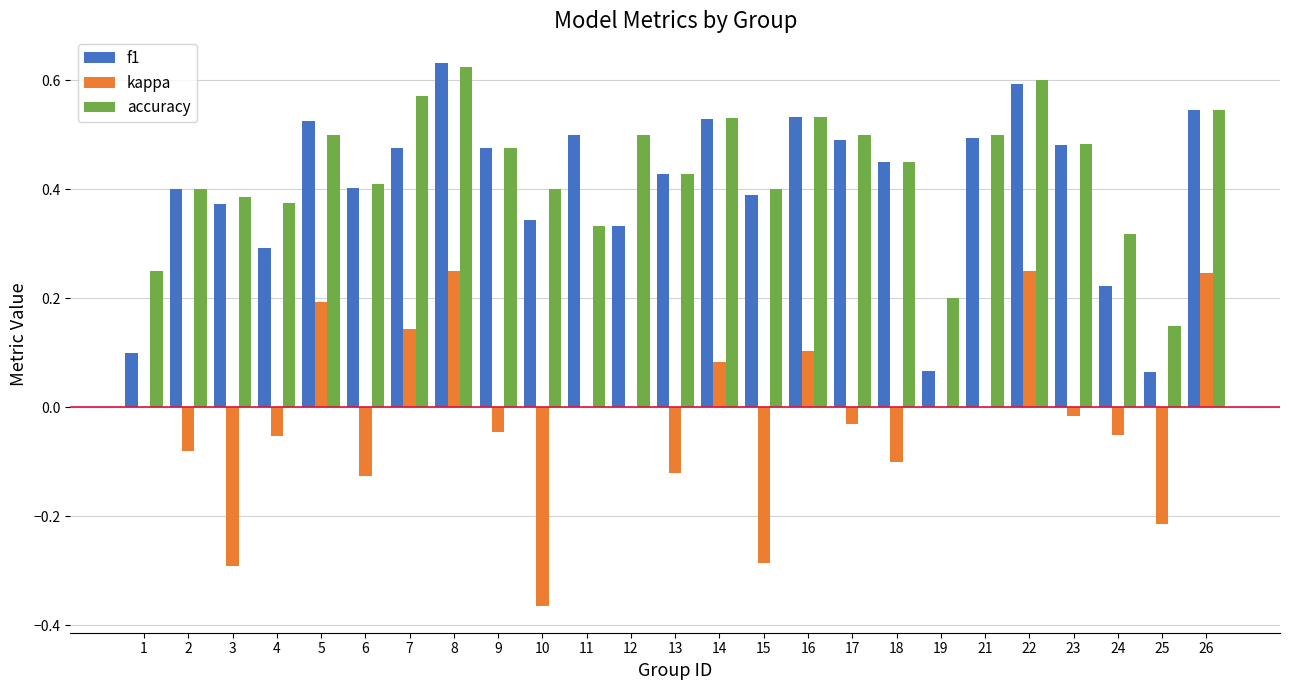

Between 3 and 24, which series saw the biggest shift?

kappa